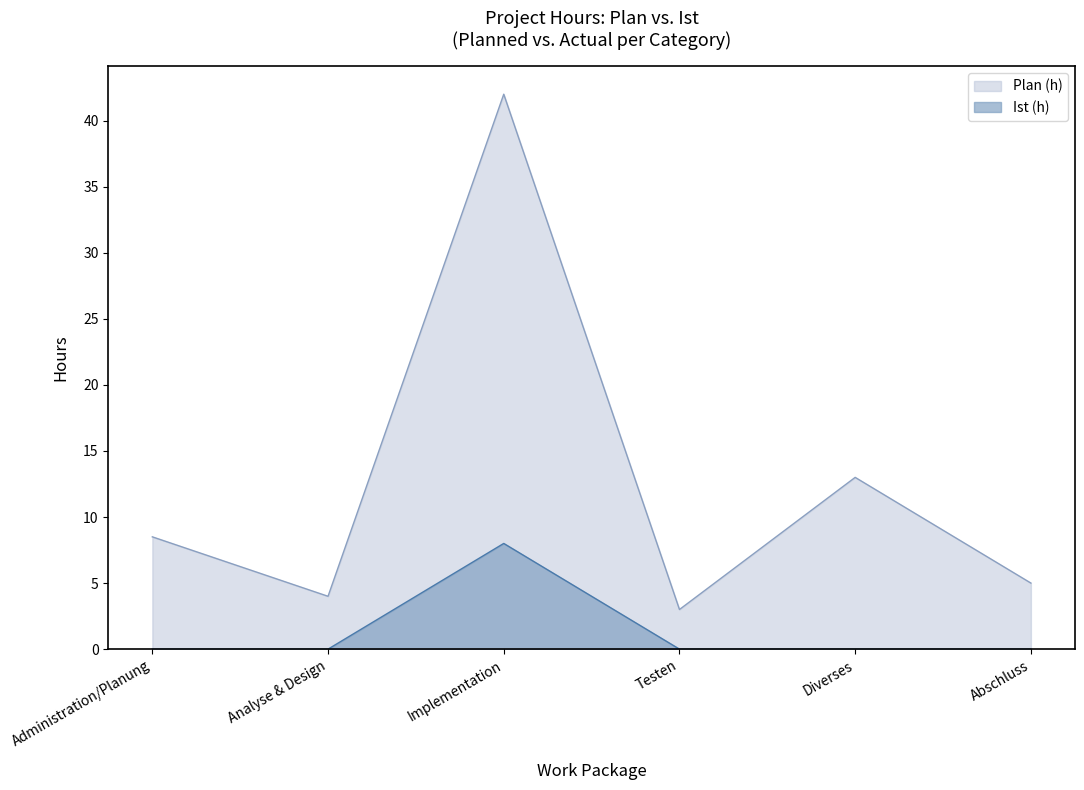

Reading left to right, extract all data points from this chart.

Plan (h): Administration/Planung=8.5	Analyse & Design=4.0	Implementation=42.0	Testen=3.0	Diverses=13.0	Abschluss=5.0
Ist (h): Administration/Planung=0.0	Analyse & Design=0.0	Implementation=8.0	Testen=0.0	Diverses=0.0	Abschluss=0.0